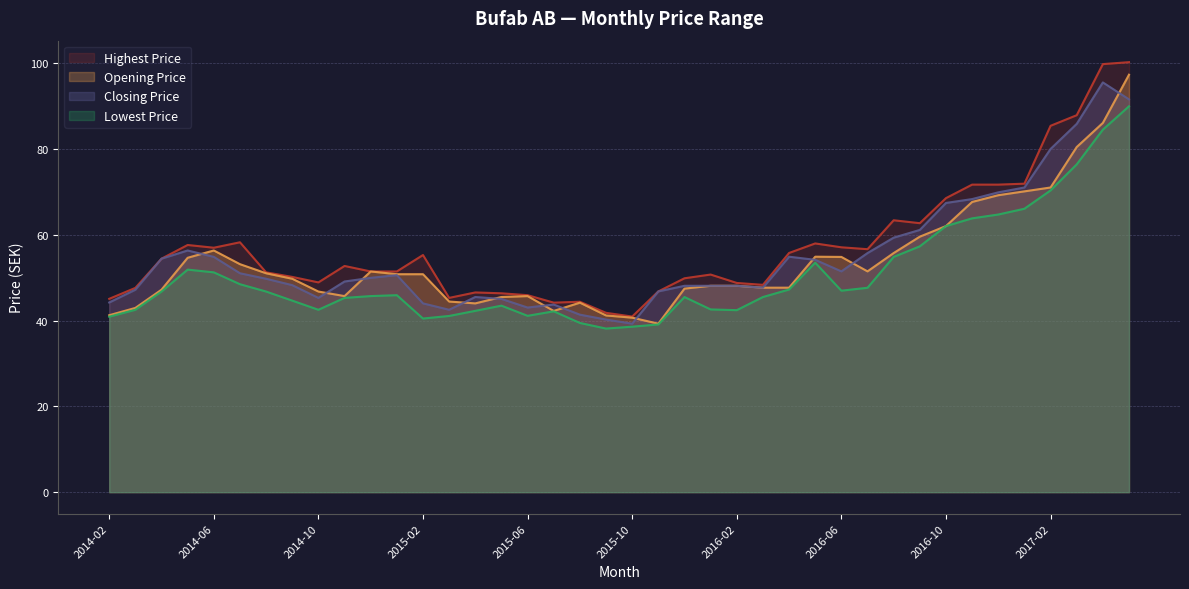

Which series has the widest spread of values?

Highest Price